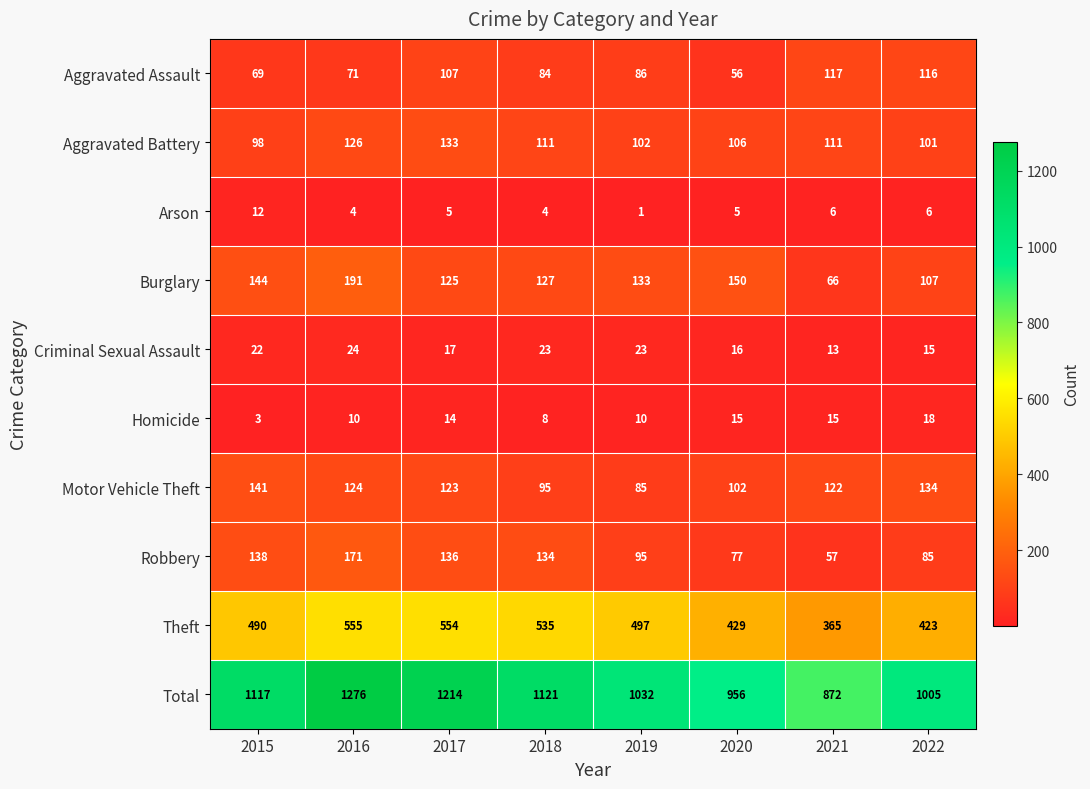

The value of Theft at 2015 is 490. True or false?

True